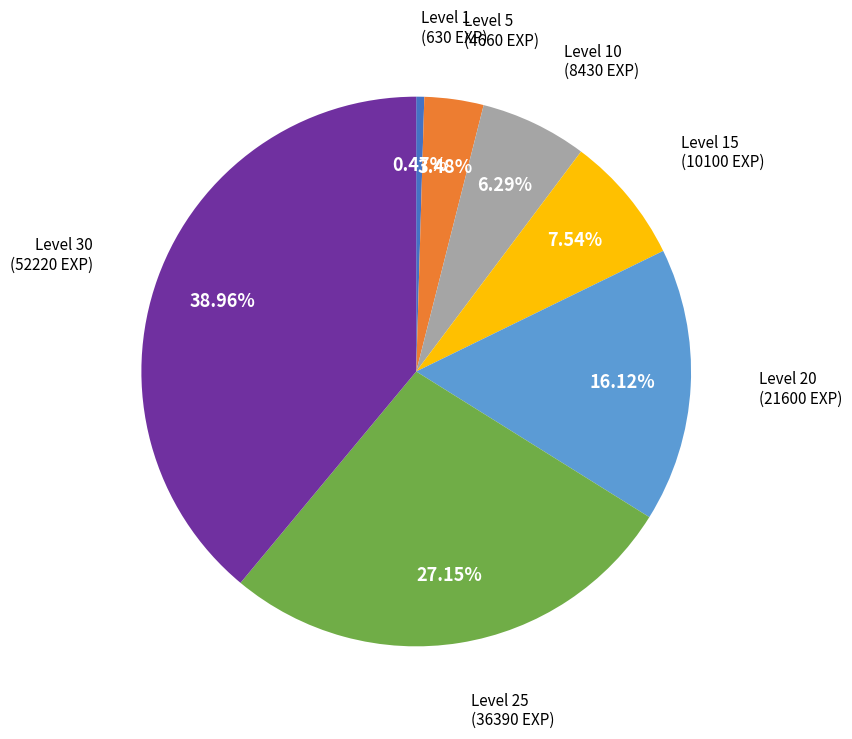

Is there a majority slice in this chart?

No